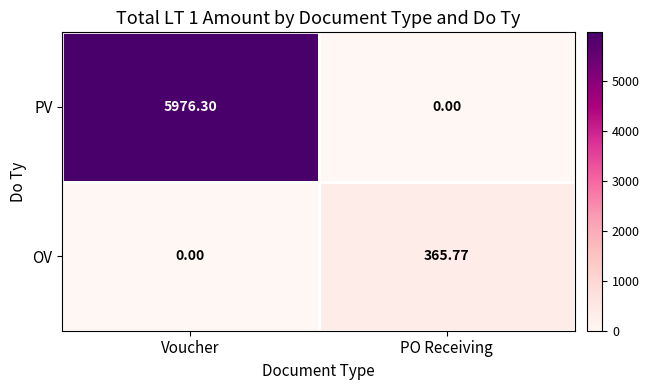

At PO Receiving, list the series in order from smallest to largest.

PV, OV